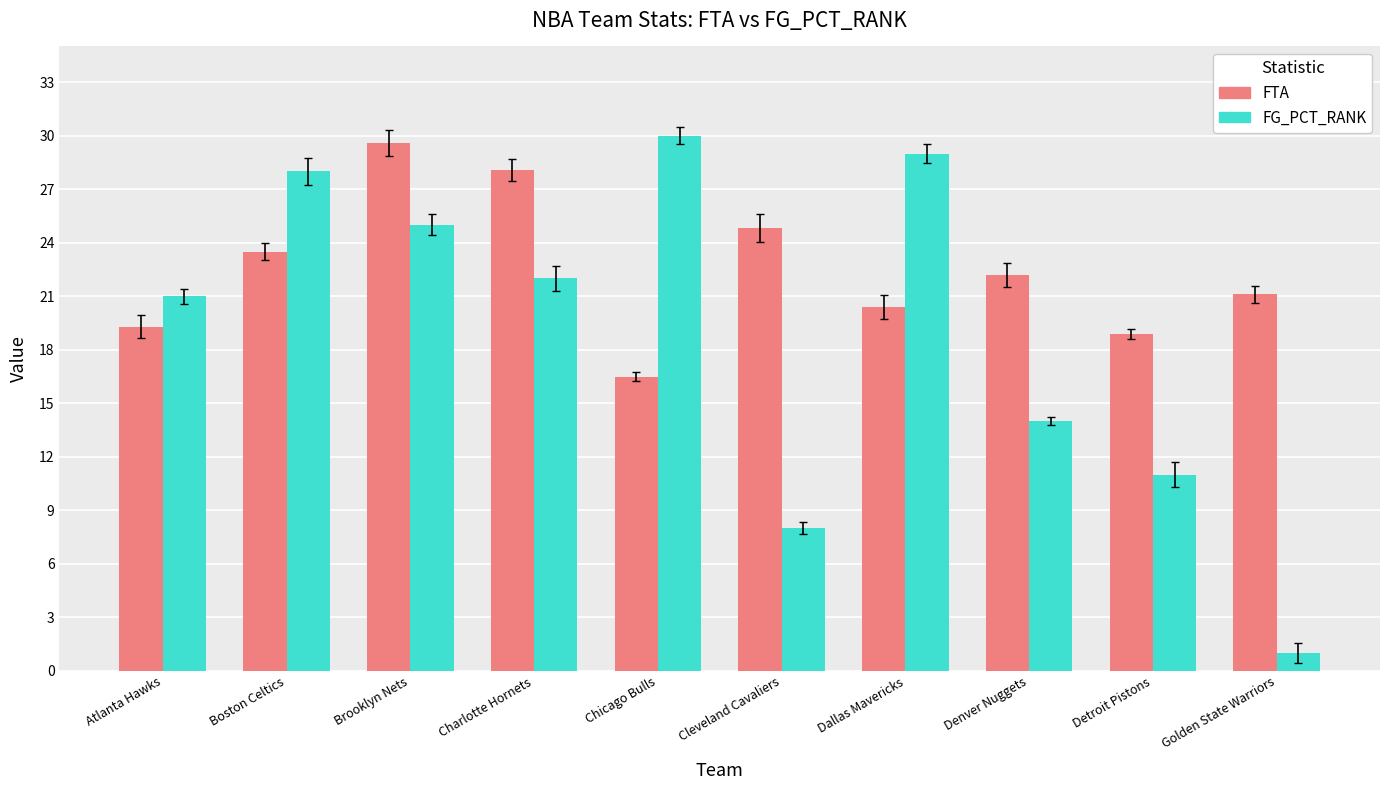

What is the difference between the maximum and minimum values in the FTA series?

13.1